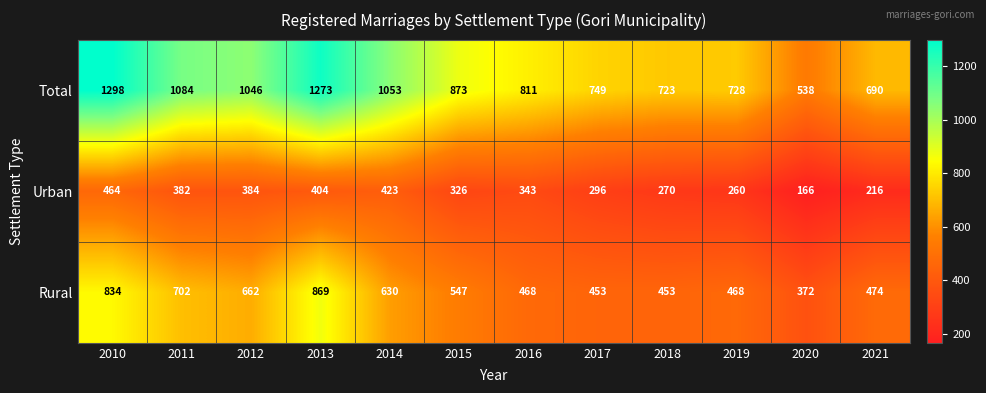

Which category has the highest value across all series?

2010